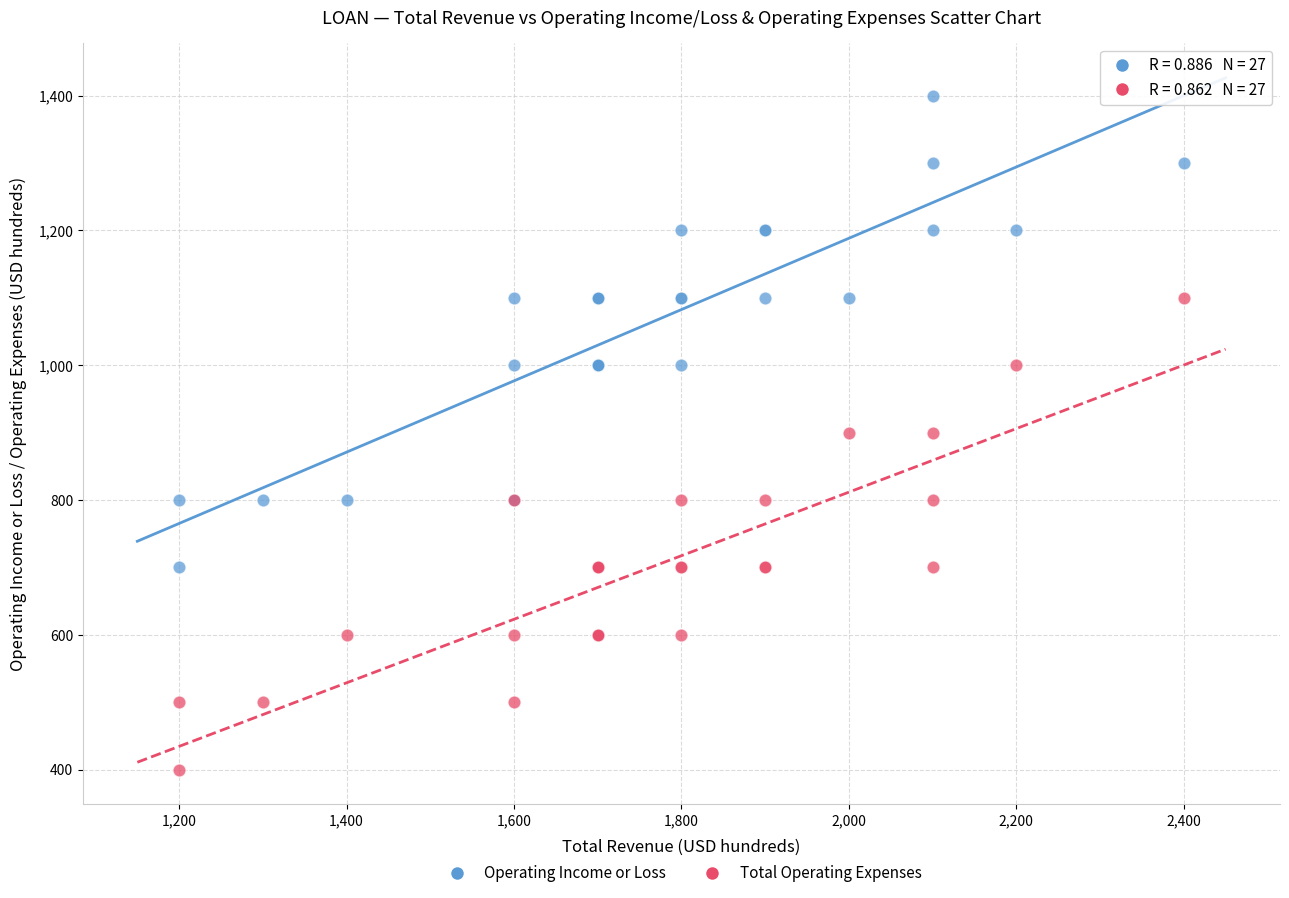

What is the X range (max minus min) for the scatter plot?

1200